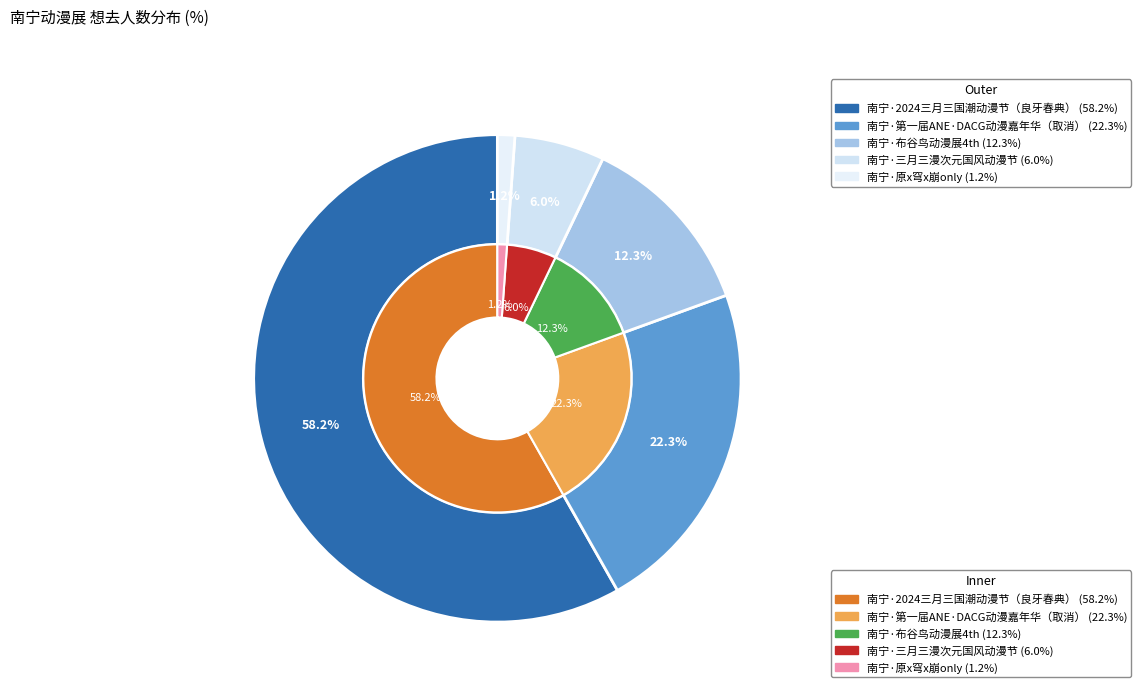

How much of the chart is everything except 南宁·第一届ANE·DACG动漫嘉年华（取消）?

77.7%